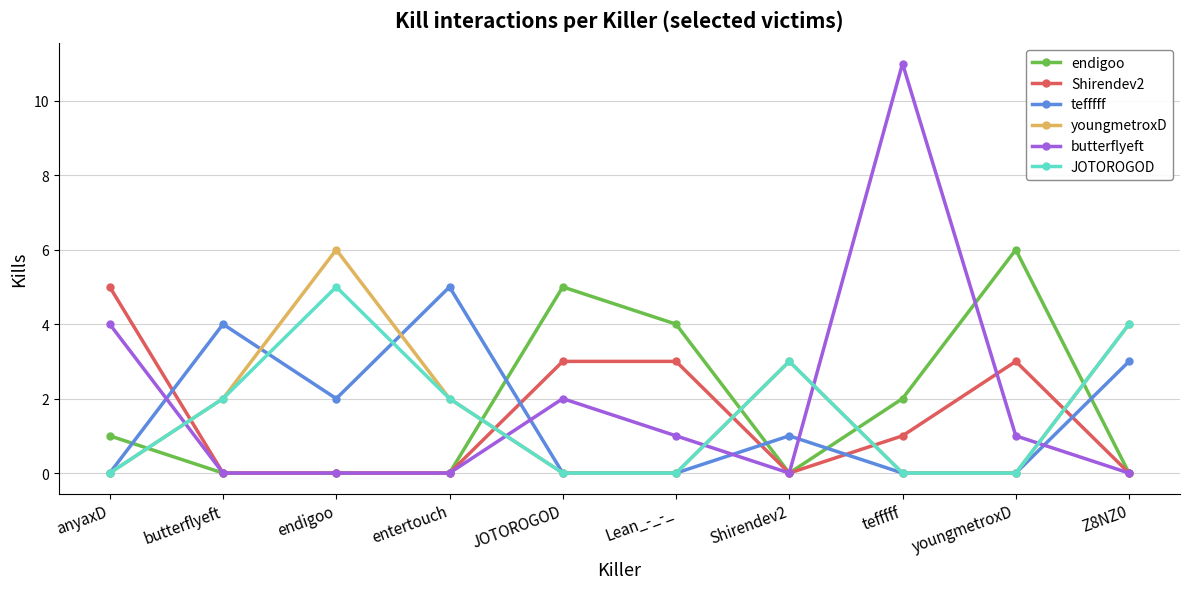

True or false: butterflyeft has a value of -6 at endigoo.

False